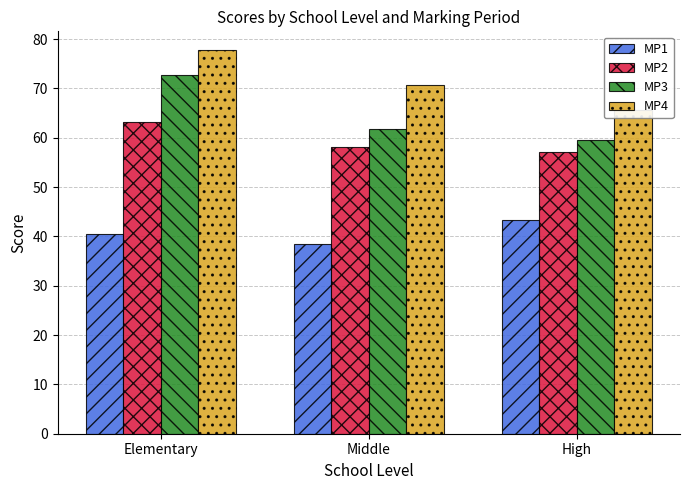

Reading right to left, list all the values displayed in this chart.

MP1: 43.4	38.4	40.4
MP2: 57.1	58.2	63.2
MP3: 59.5	61.9	72.7
MP4: 65.5	70.8	77.7